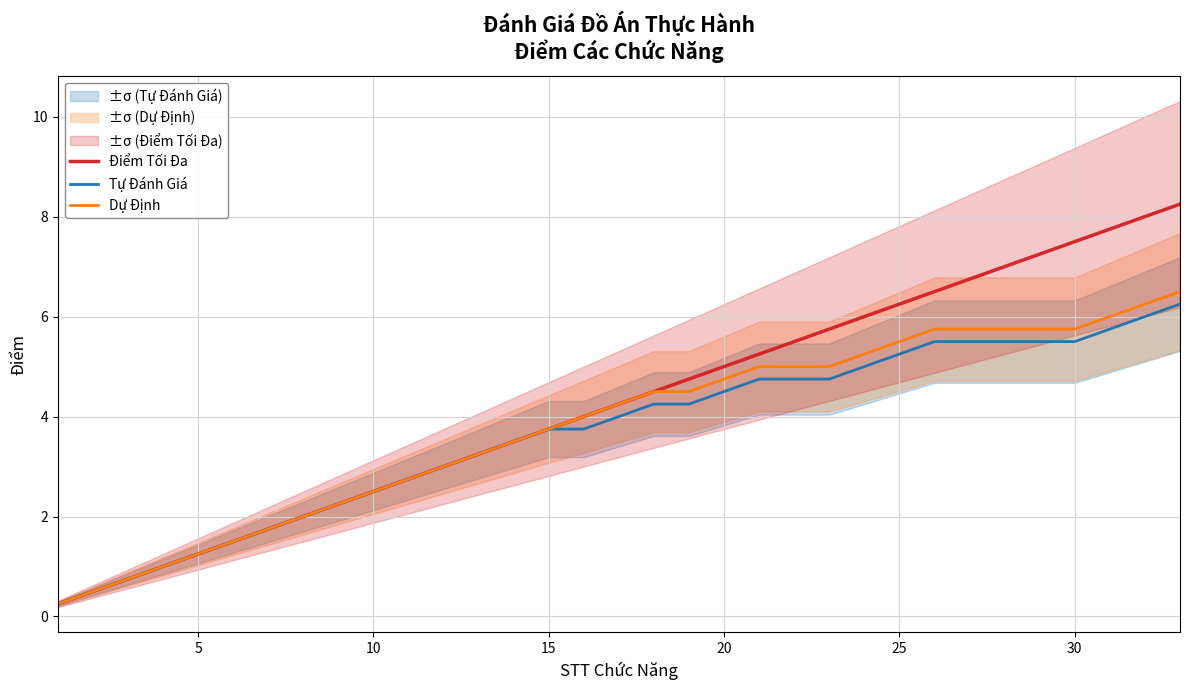

At 23, list the series in order from largest to smallest.

Điểm Tối Đa, Dự Định, Tự Đánh Giá